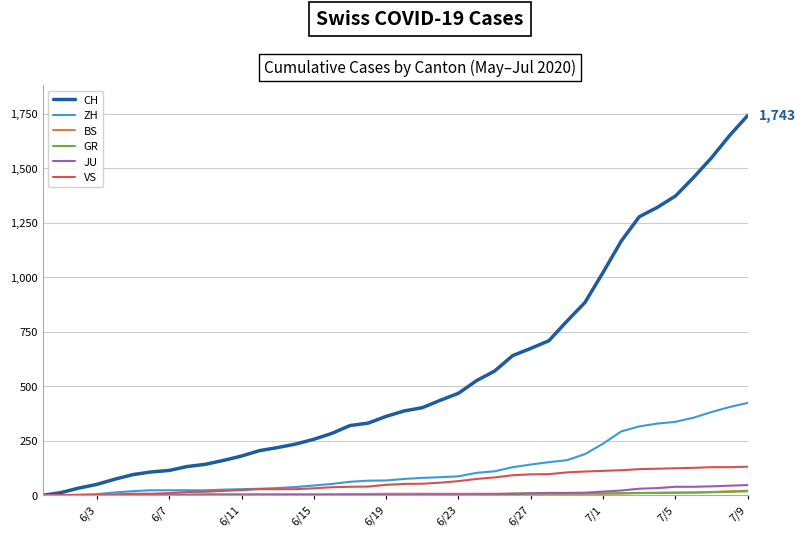

How many series are shown in this chart?

6